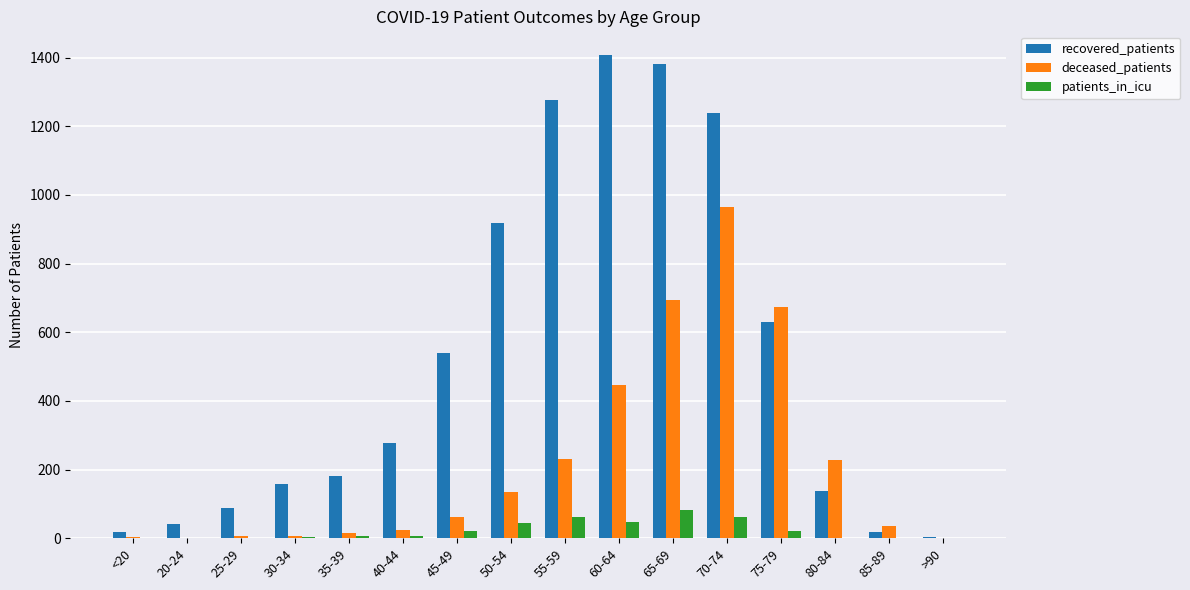

At which label is deceased_patients closest to 483?

60-64